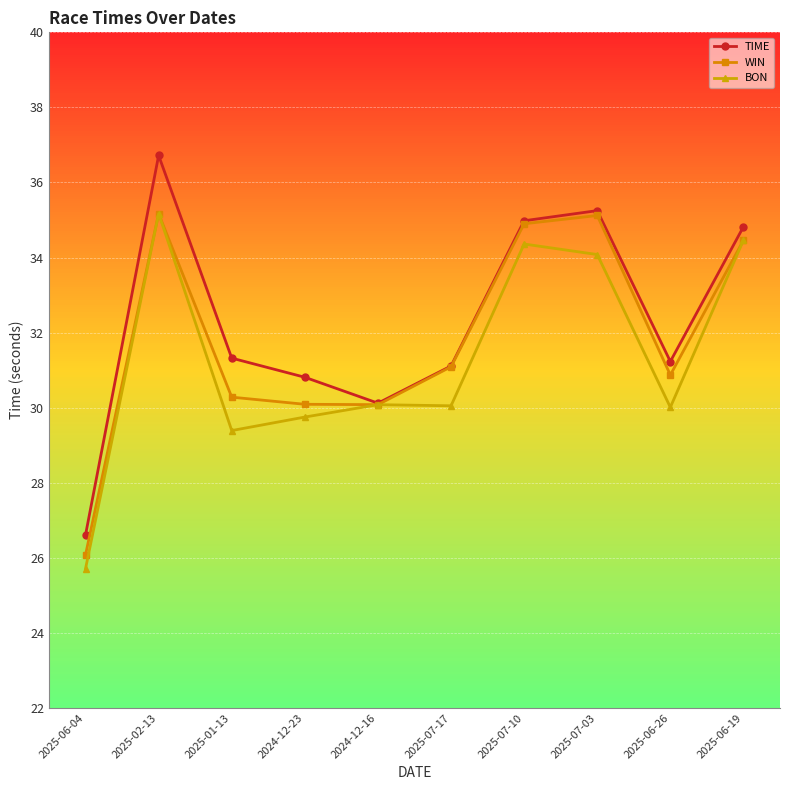

How many distinct data groups are displayed?

3